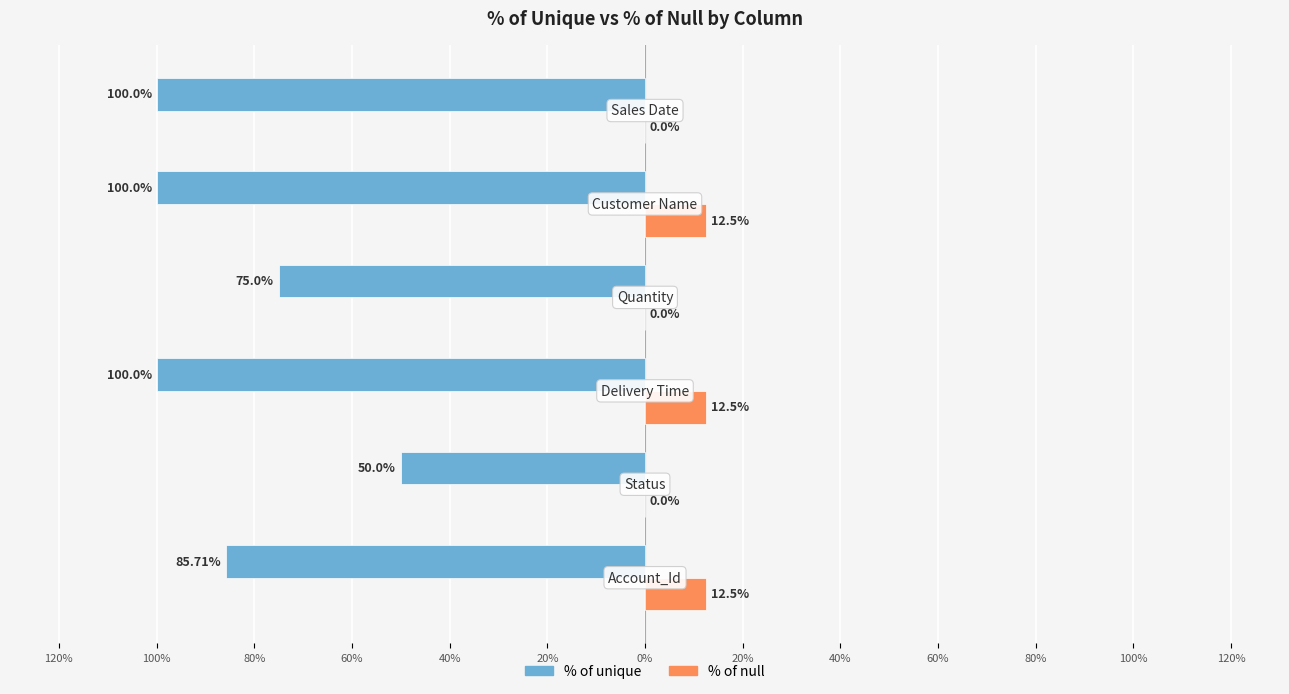

What are all the series names shown in the legend?

% of unique, % of null